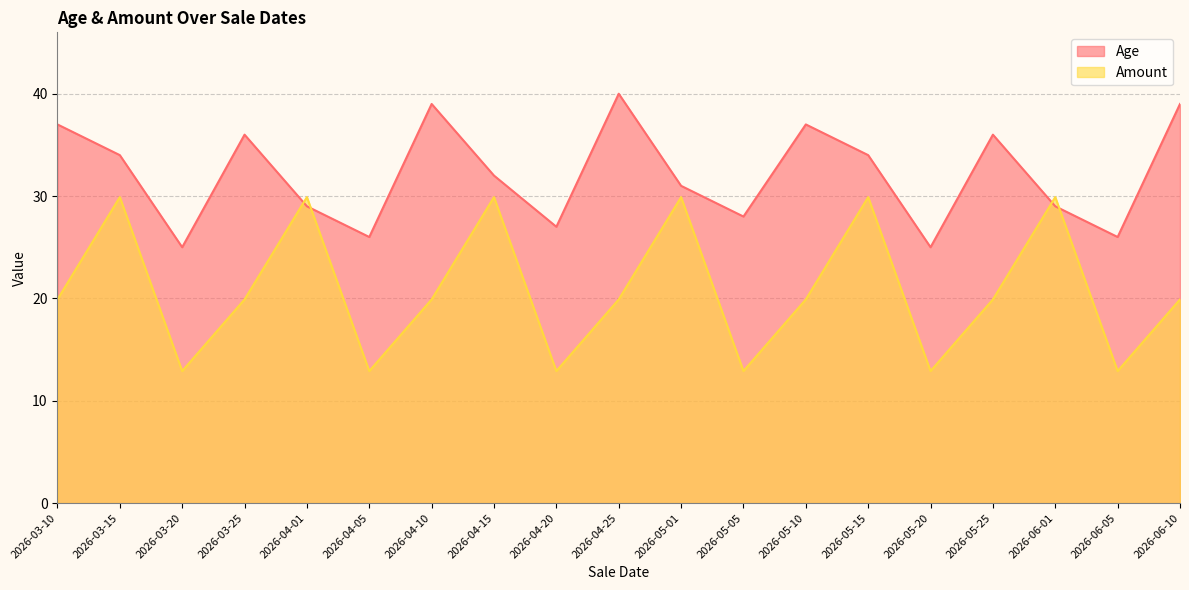

Between 2026-04-05 and 2026-06-01, which is larger?

2026-06-01